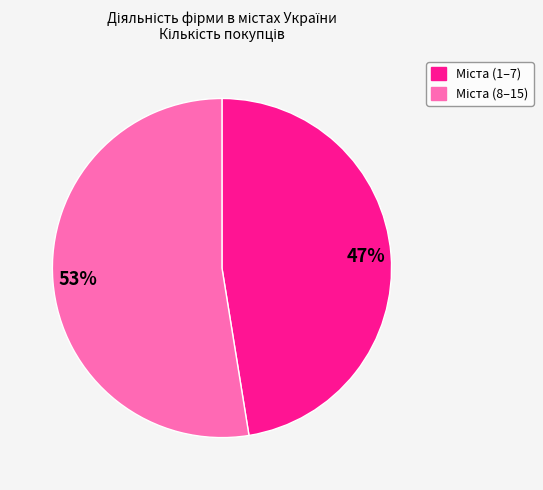

Is there any slice that represents more than half of the pie?

Yes